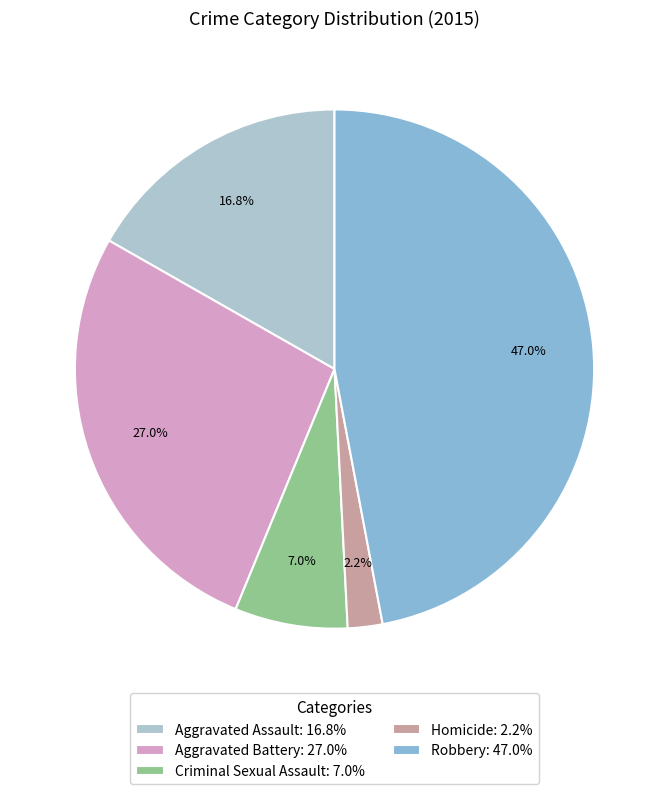

The Aggravated Assault slice represents 6% of the pie. True or false?

False